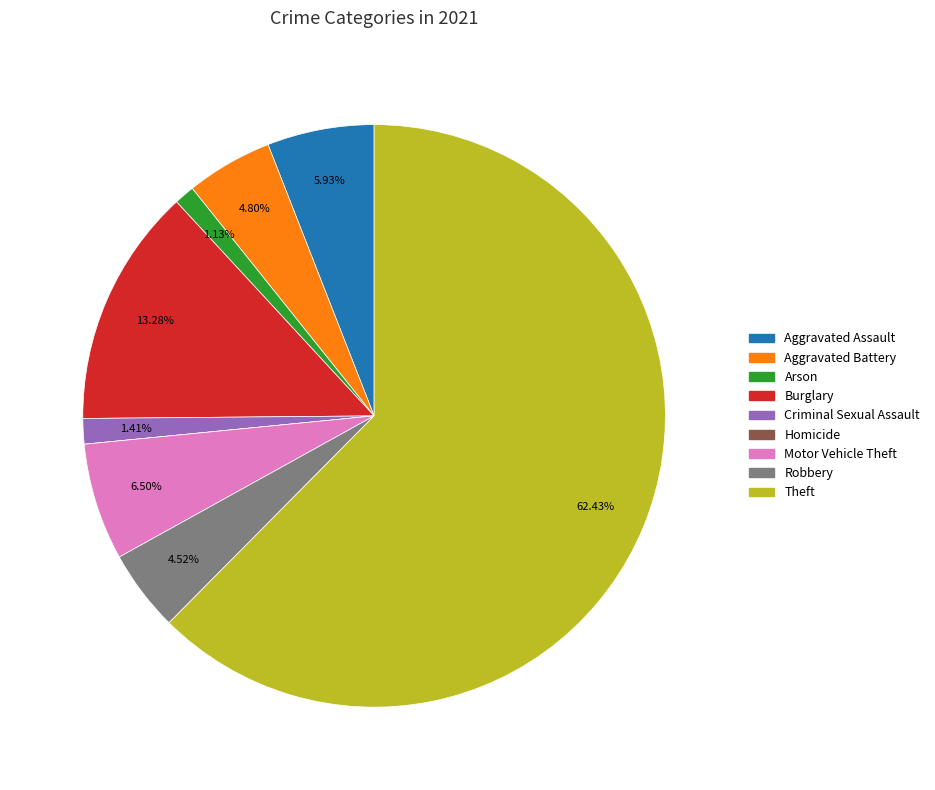

Which category has the biggest portion of the pie?

Theft